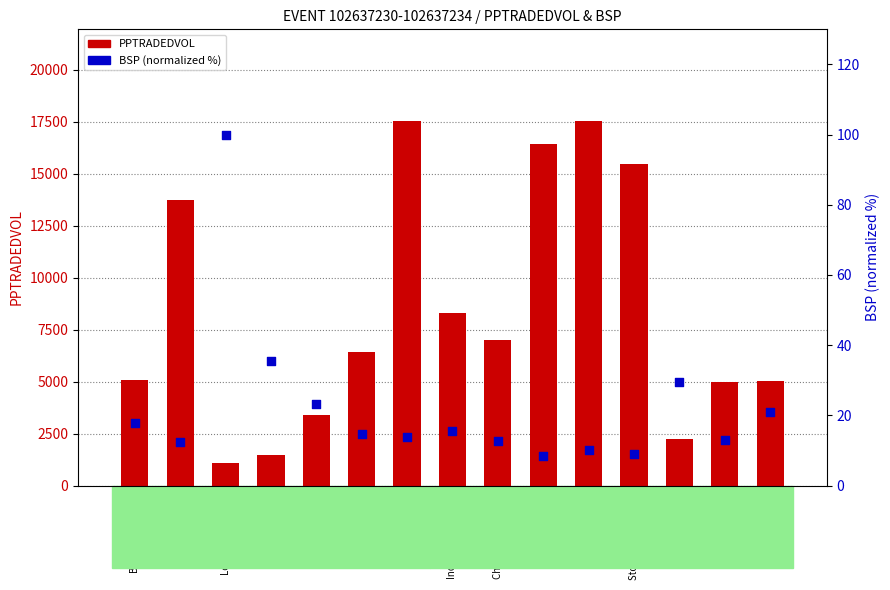

Which series reaches the maximum Y coordinate?

PPTRADEDVOL